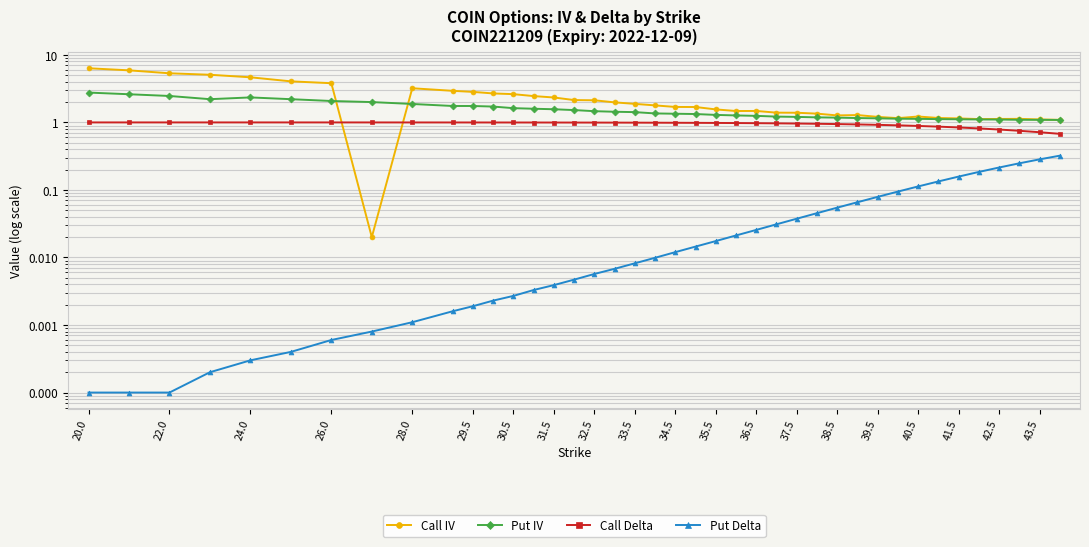

At how many categories does at least one series exceed 4?

6